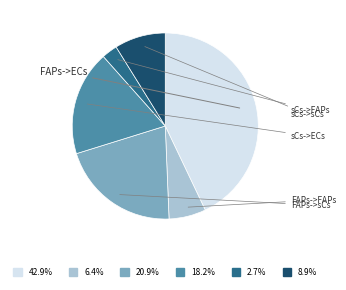

Is there a majority slice in this chart?

No